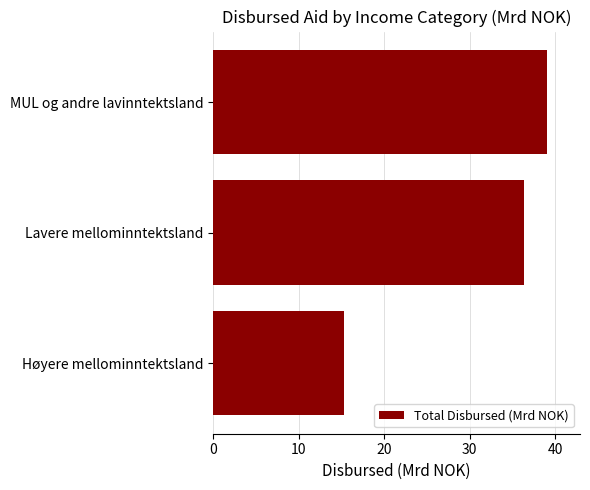

How many values exceed 36?

2